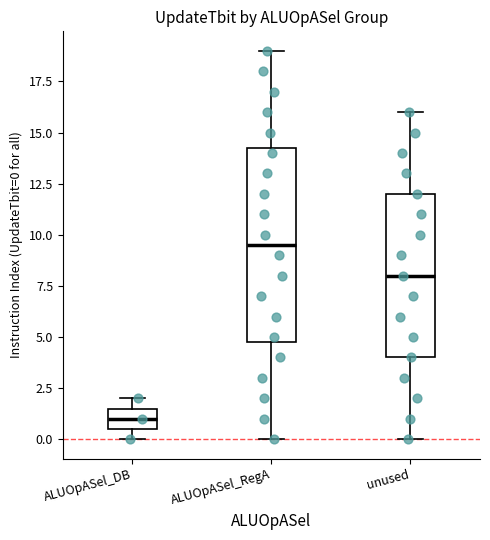

Which box has the highest median line?

ALUOpASel_RegA